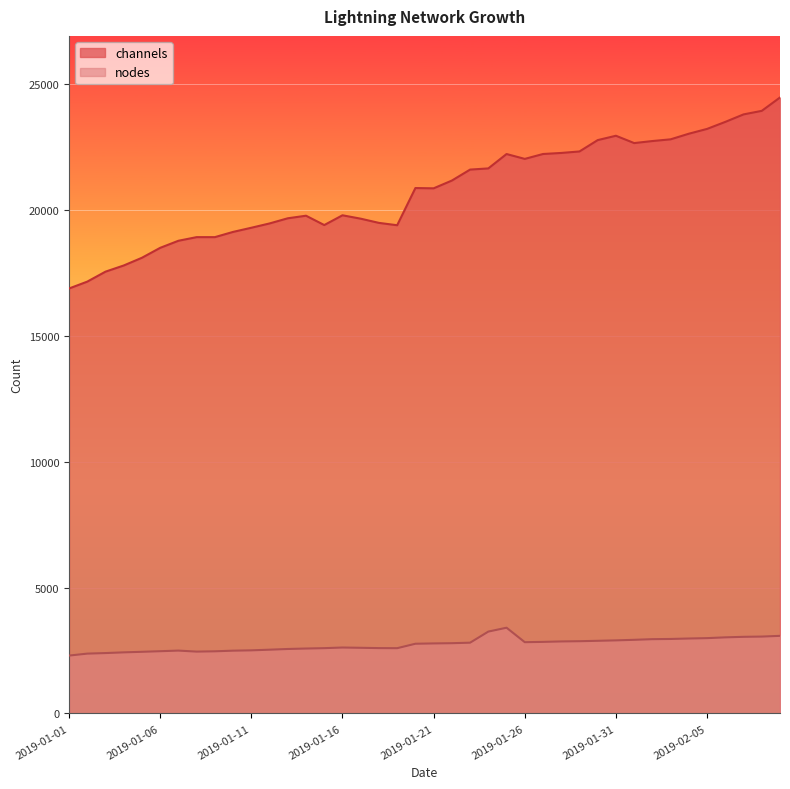

True or false: channels and nodes intersect in this chart.

False